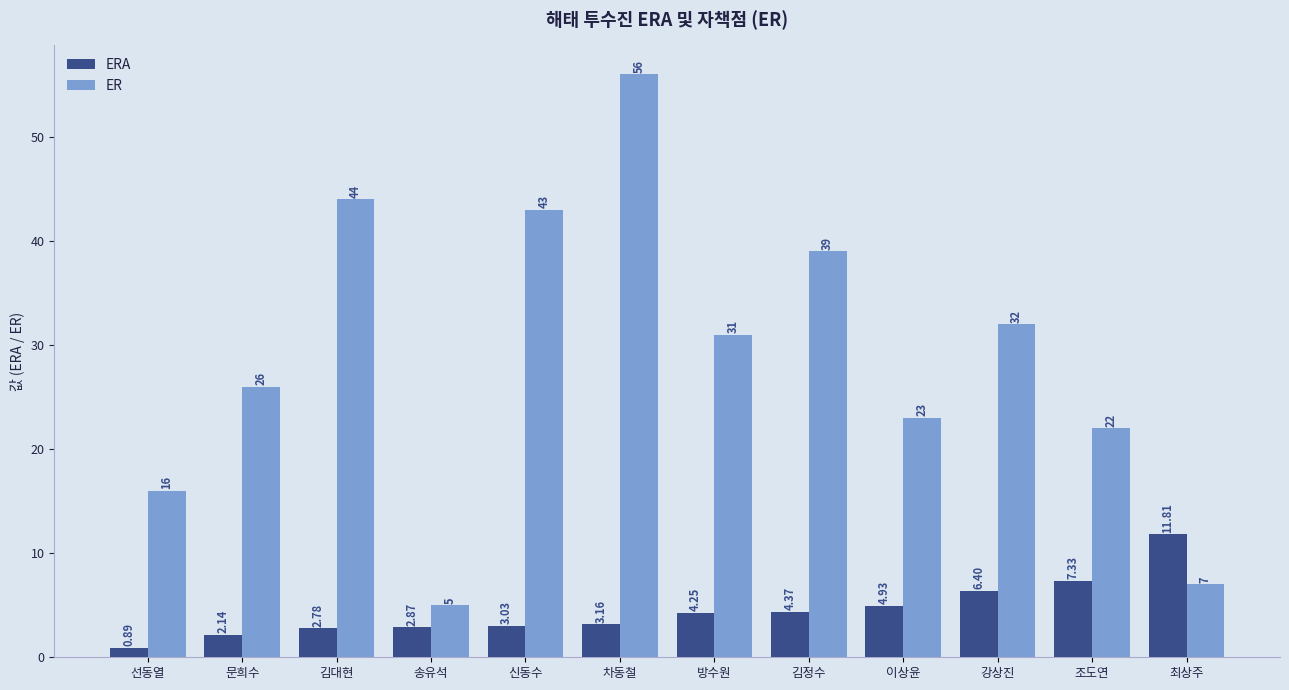

What is the label of the 12th bar from the right?

선동열